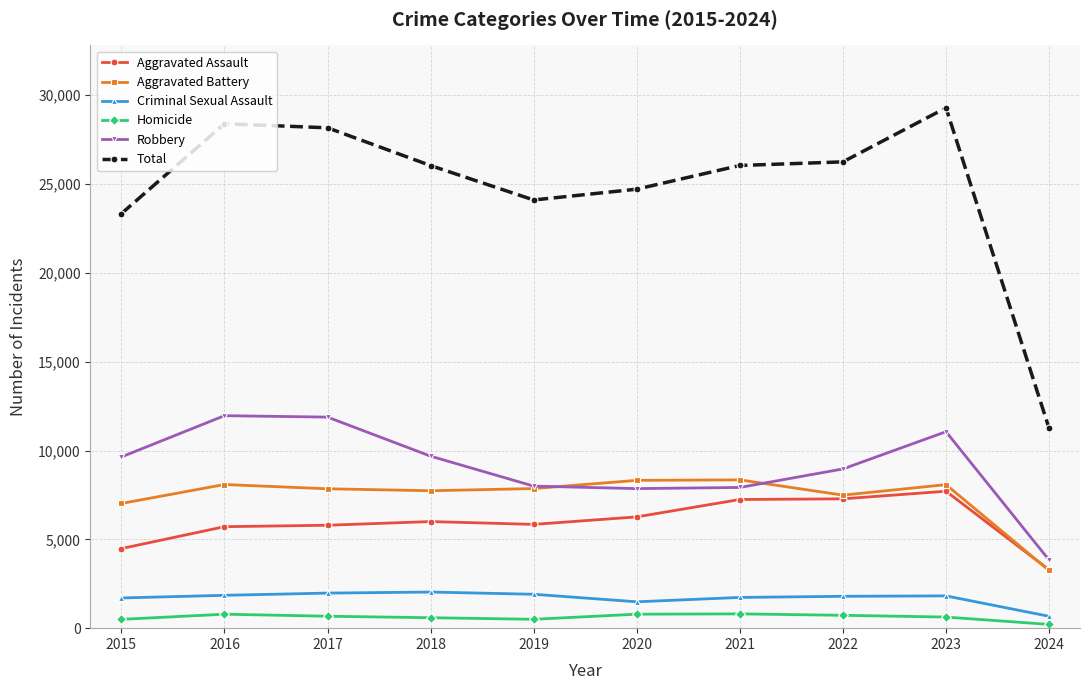

True or false: Aggravated Battery has more than 0 interior local peaks.

True